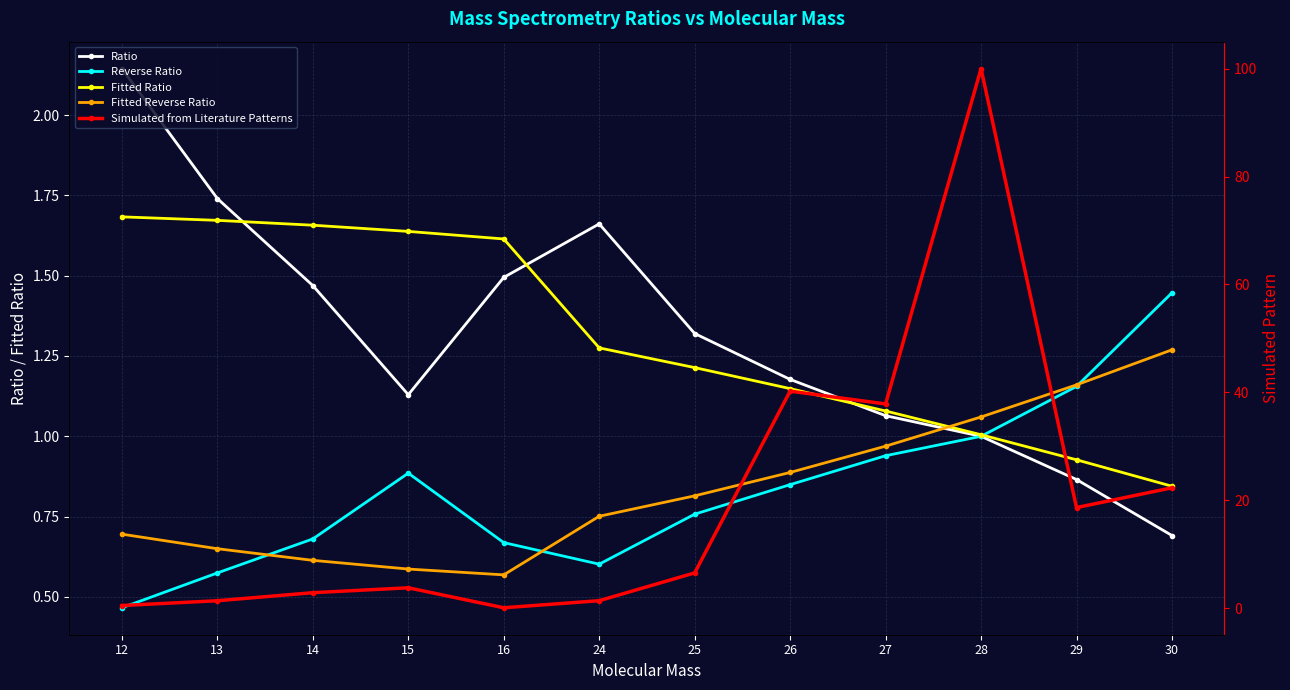

Which series has the widest spread of values?

Simulated from Literature Patterns